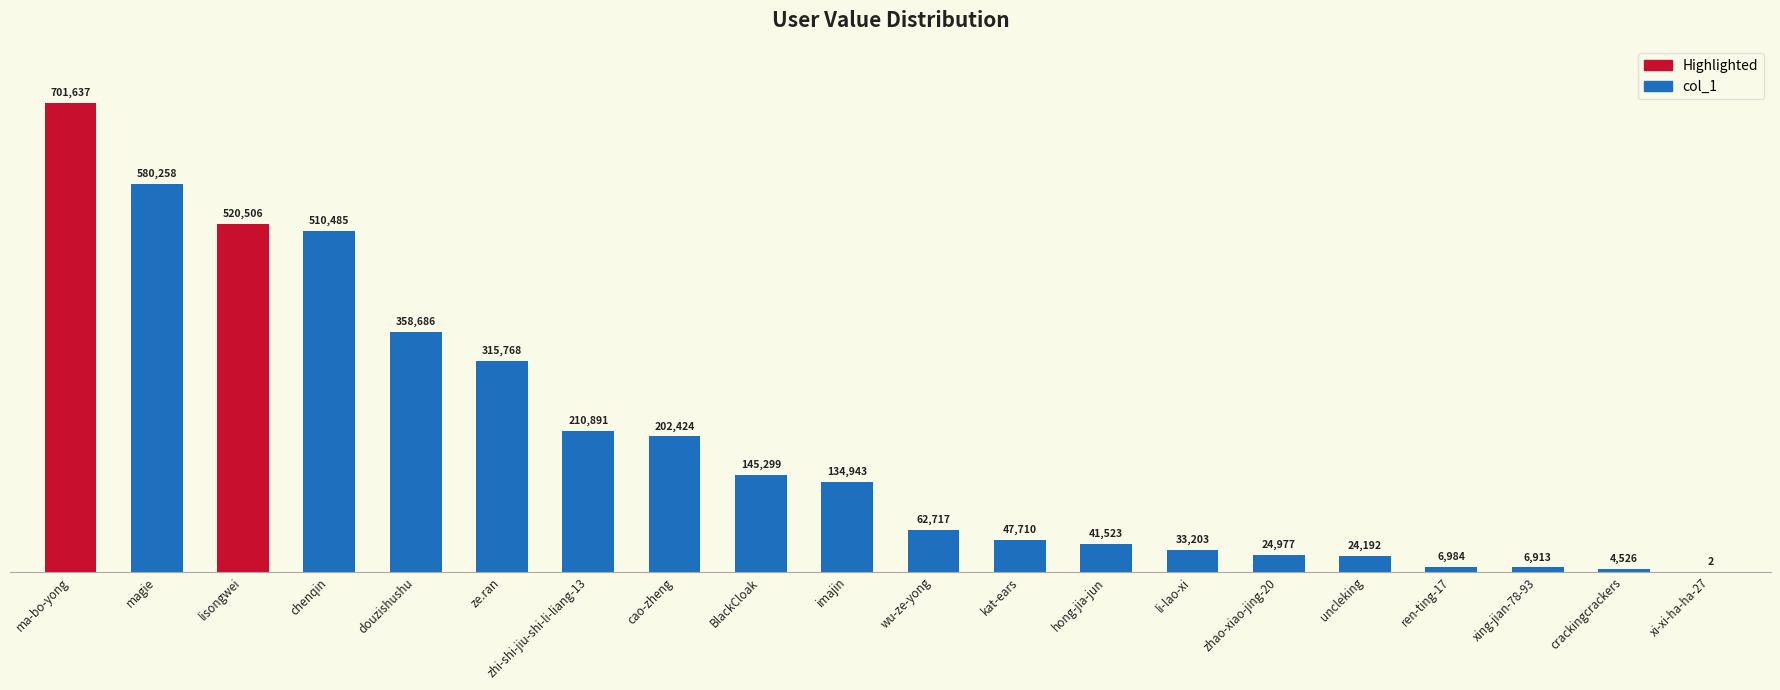

At which label is the value closest to 350819?

douzishushu